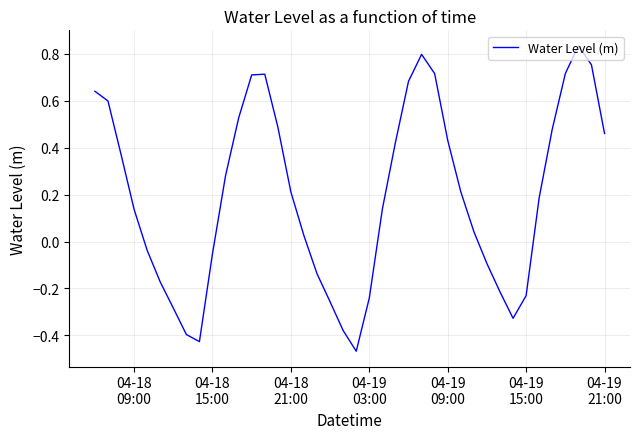

What is the difference between the maximum and minimum values?

1.3